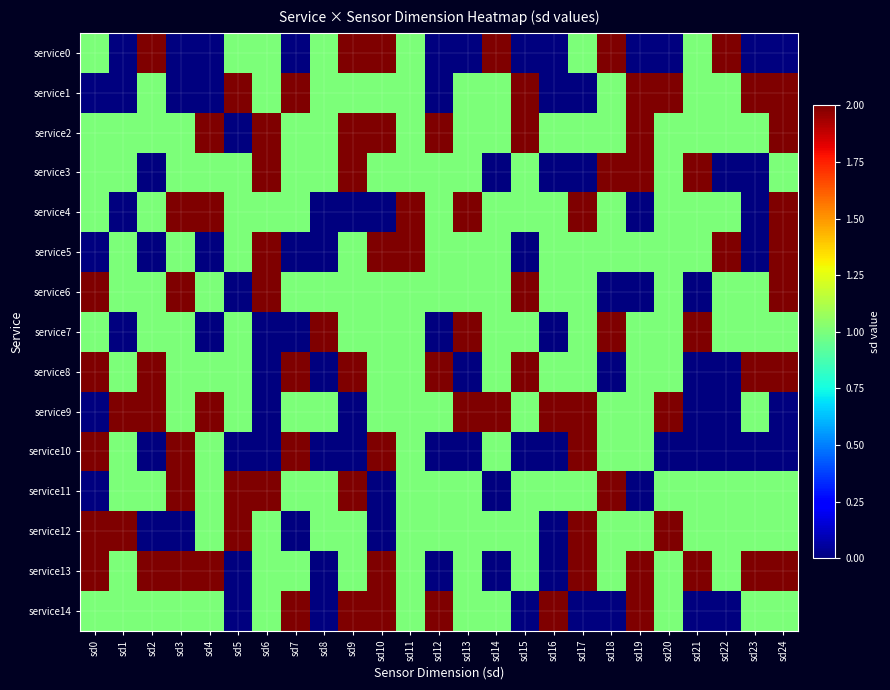

Which series changed the most between sd4 and sd16?

service13